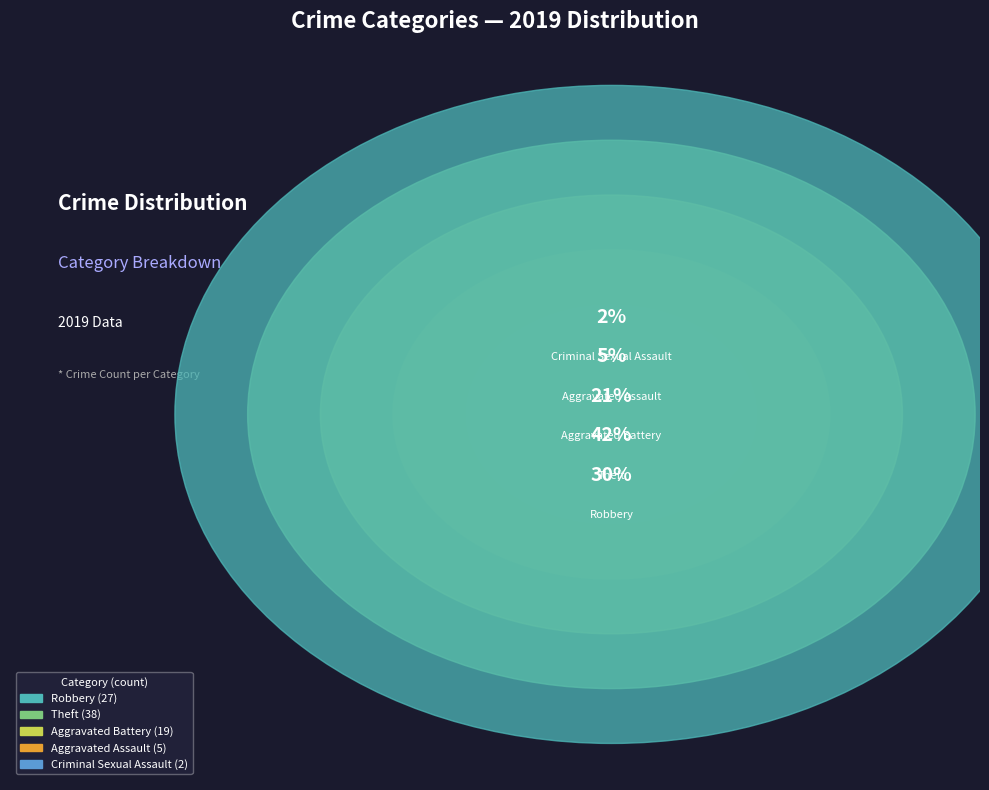

True or false: Theft accounts for 50% of the total.

False